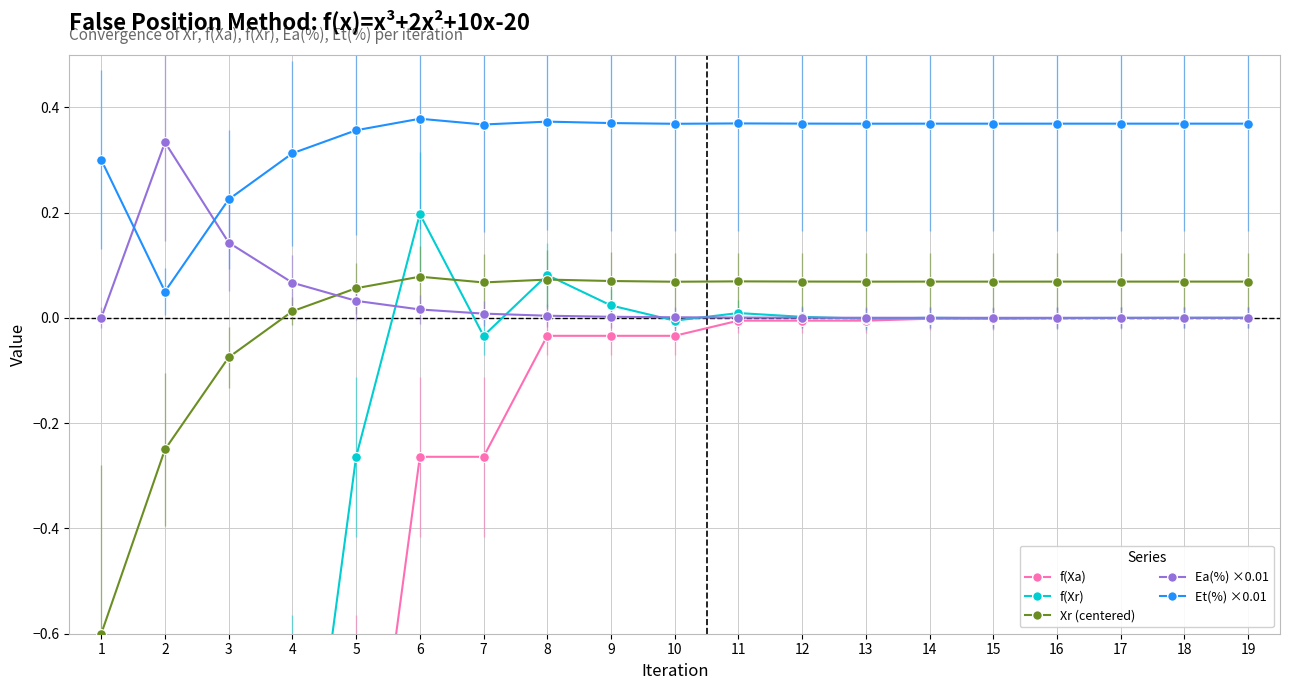

At which category does Et(%) reach its first local valley?

2